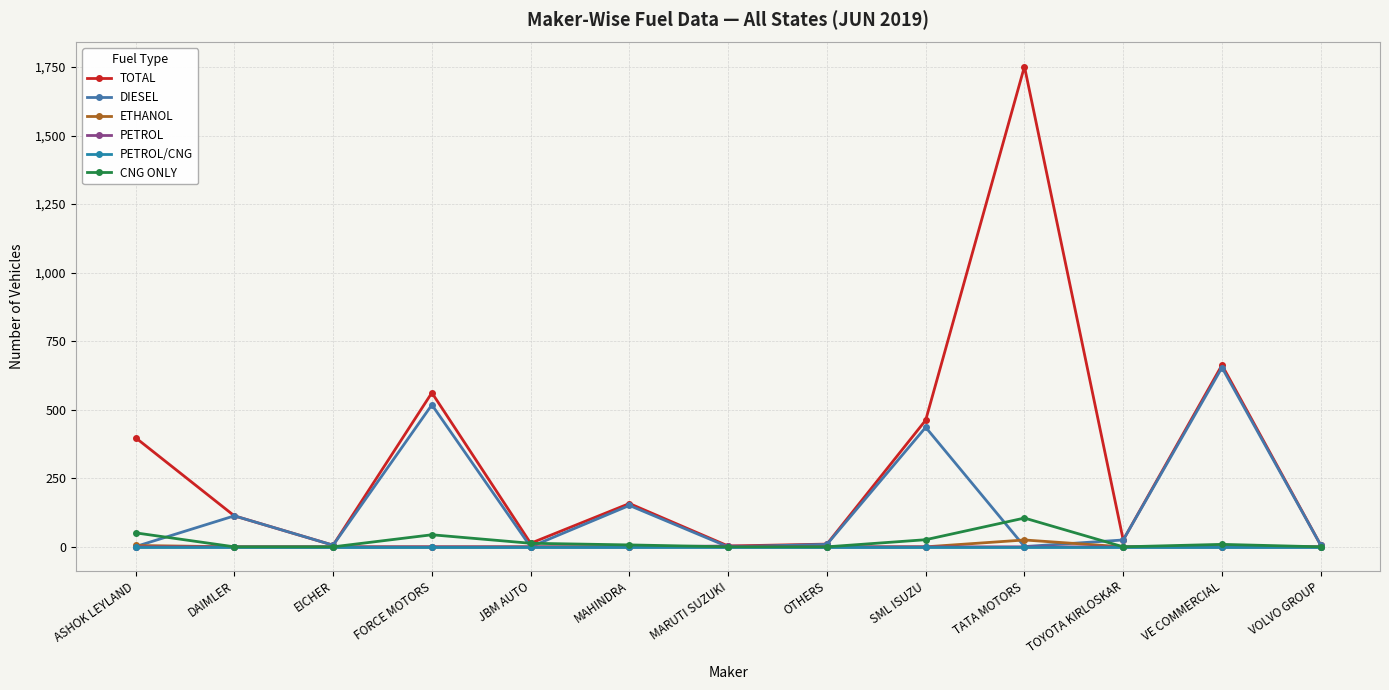

How many data points does each series have?

13